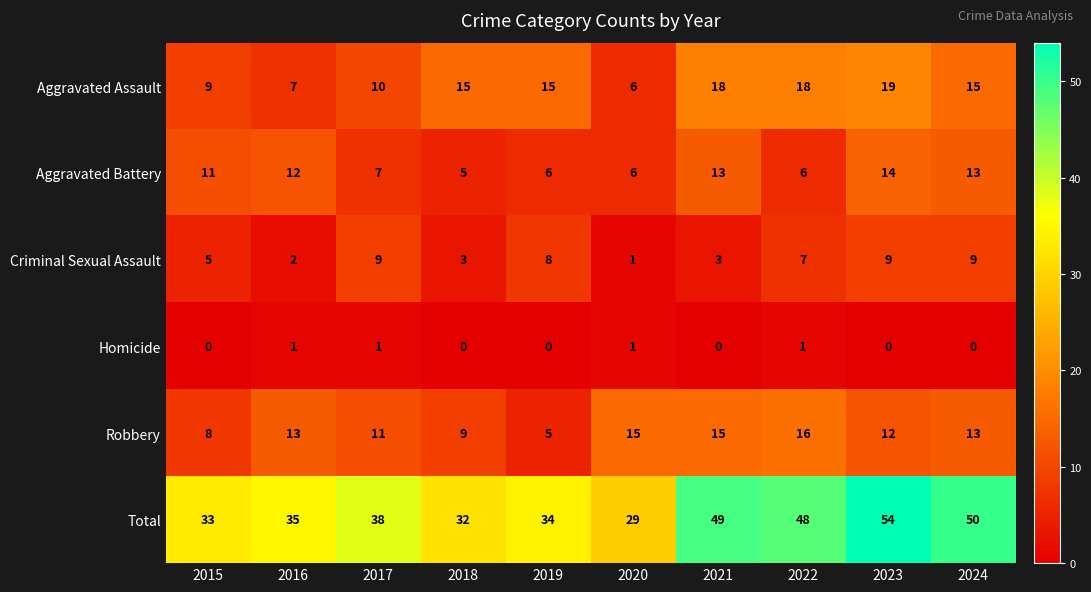

How many values in Homicide are above zero?

4